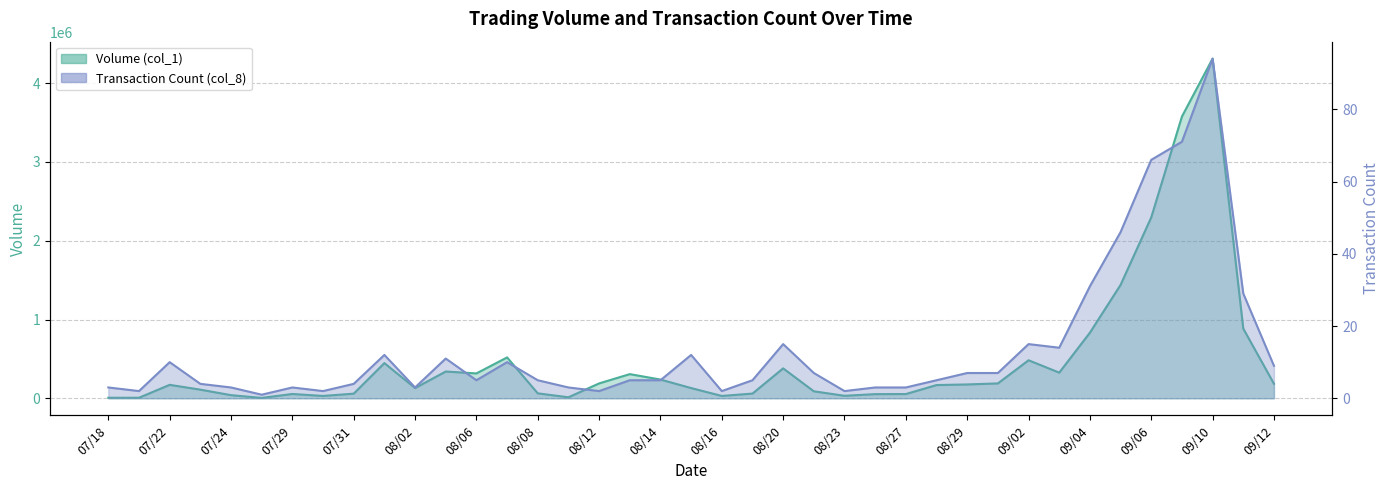

True or false: Transaction Count (col_8) has a value of 71 at 09/09.

True